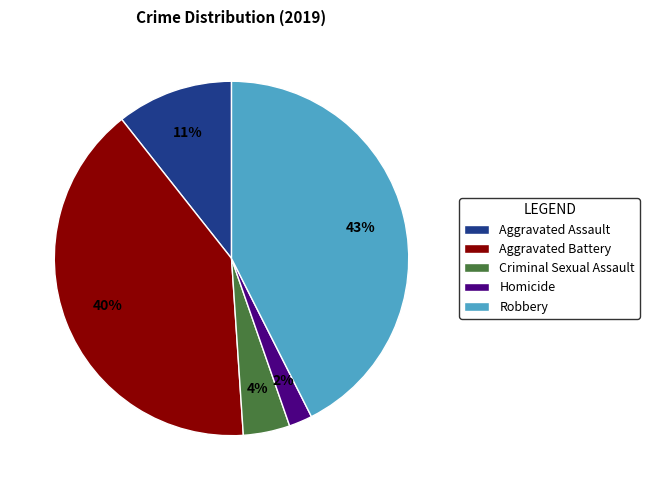

Between Aggravated Battery and Criminal Sexual Assault, which is larger?

Aggravated Battery